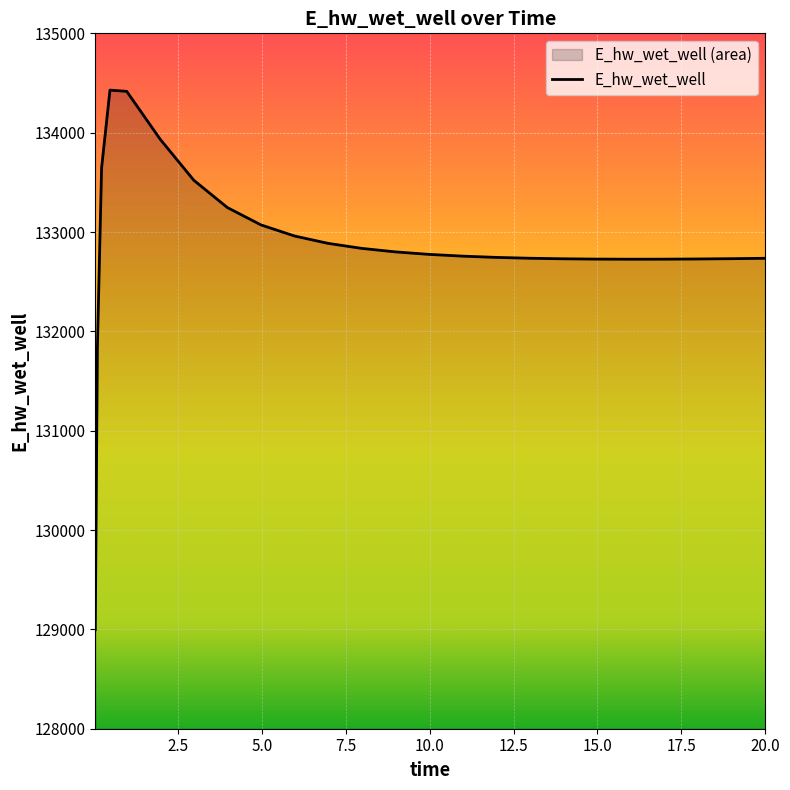

Is it true that the value at 16.96875 is 132726.7?

True